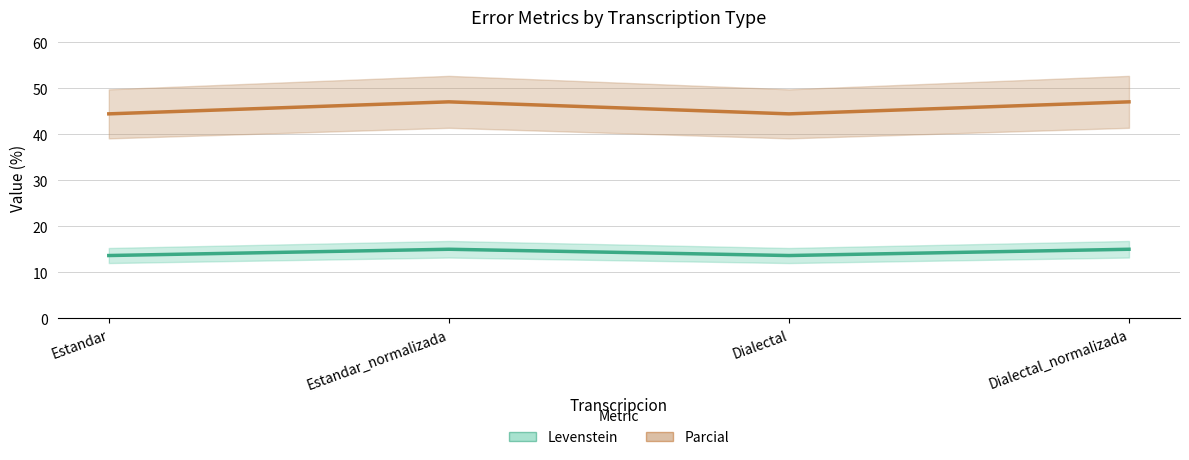

What is the approximate value of Levenstein at Estandar_normalizada?

15.0